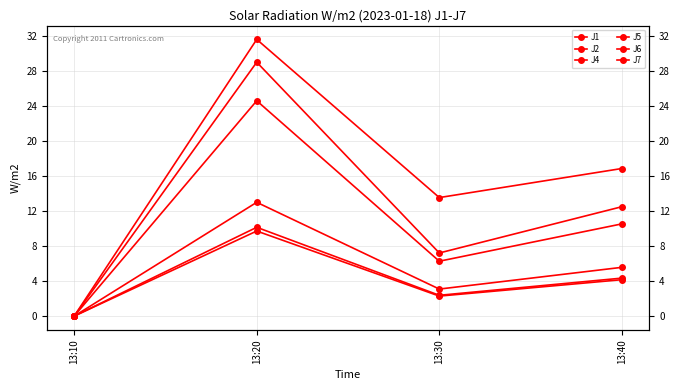

True or false: J2 has more than 0 interior local peaks.

True